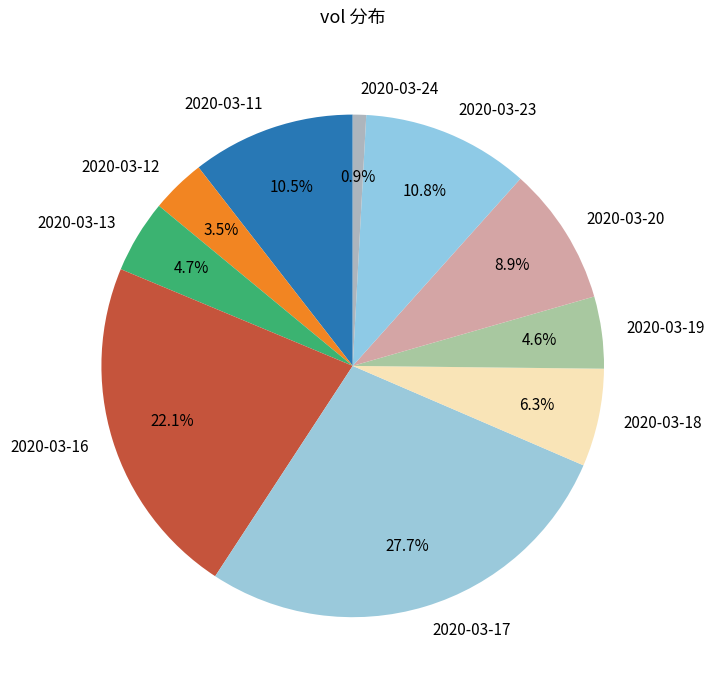

Count the number of slices in the pie.

10